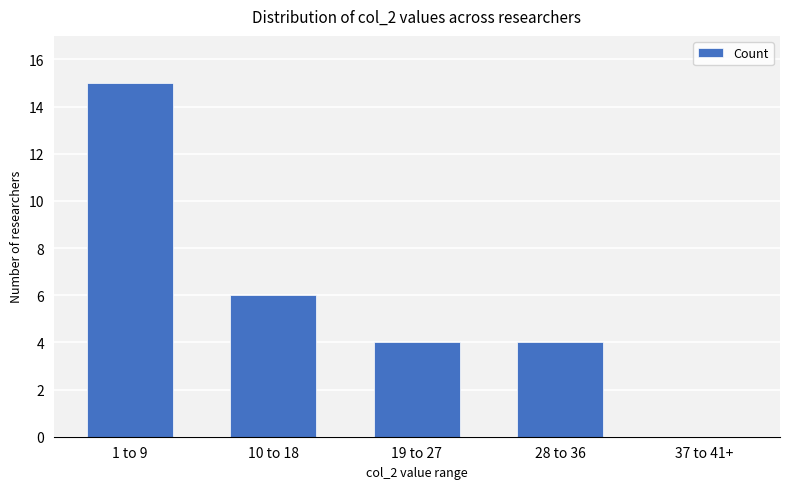

Are the bars horizontal?

No